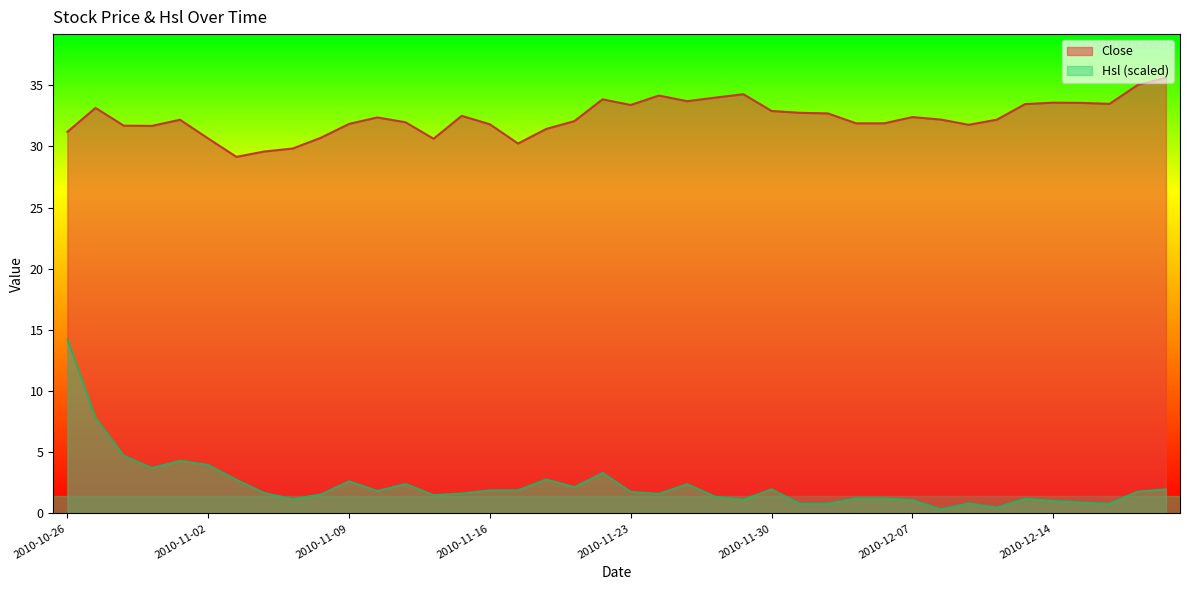

What is the value of the Hsl point at the 3rd from the left?

4.7